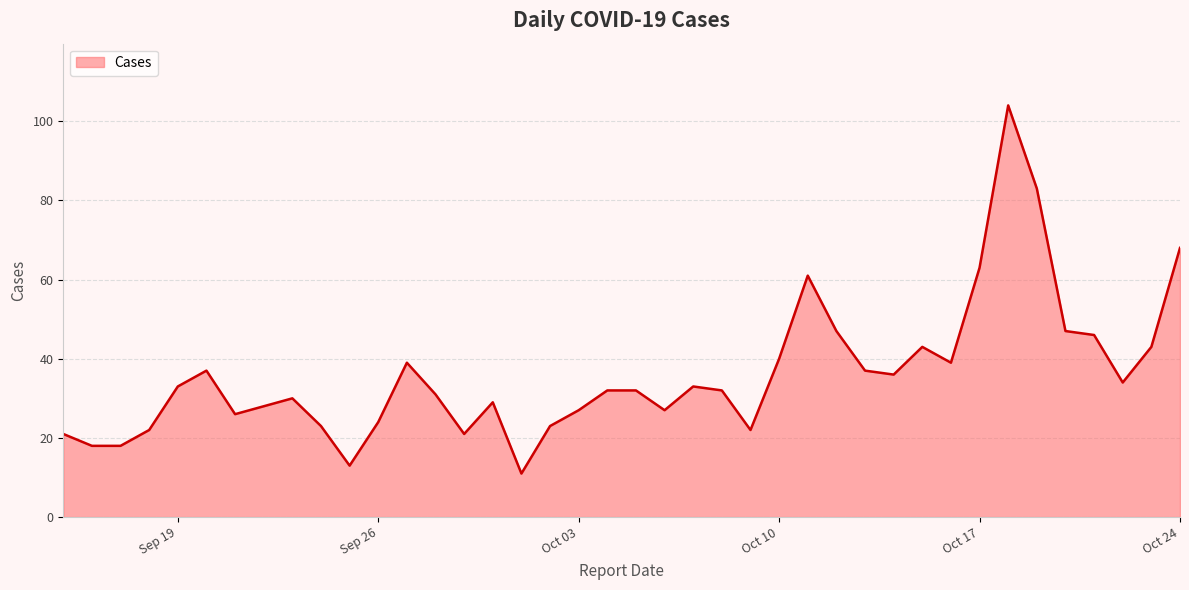

What is the maximum value shown in the chart?

104